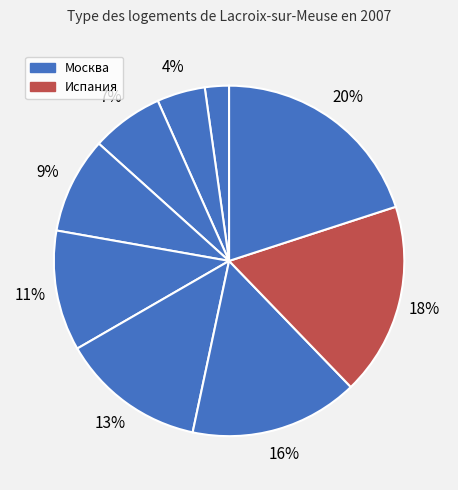

Count the number of slices in the pie.

9